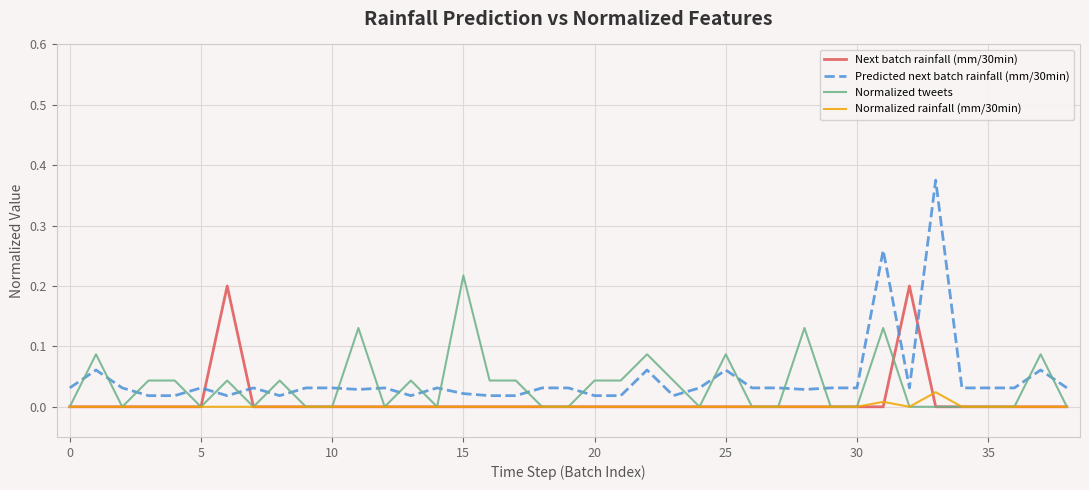

True or false: Normalized rainfall (mm/30min) and Predicted next batch rainfall (mm/30min) cross at least once.

False